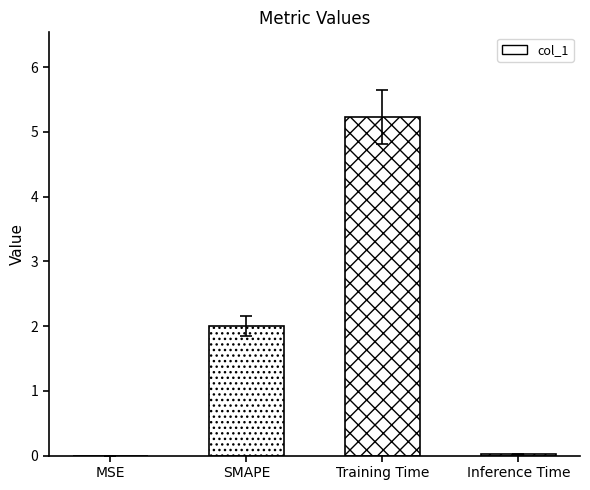

What is the sum of all values?

7.2